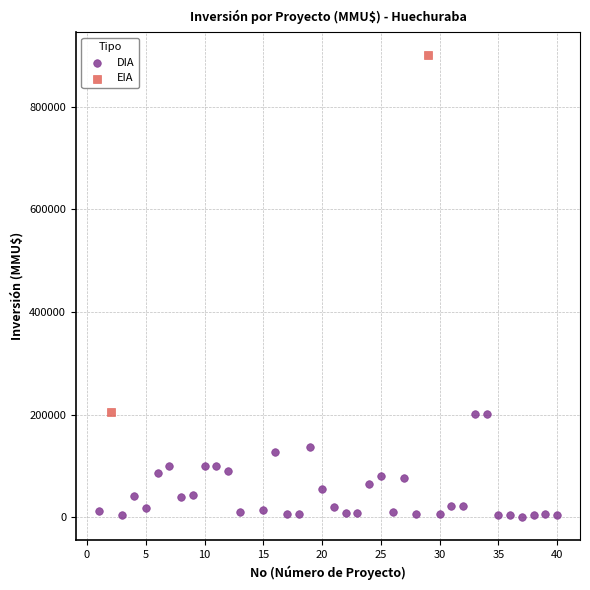

What are all the series names shown in the legend?

DIA, EIA